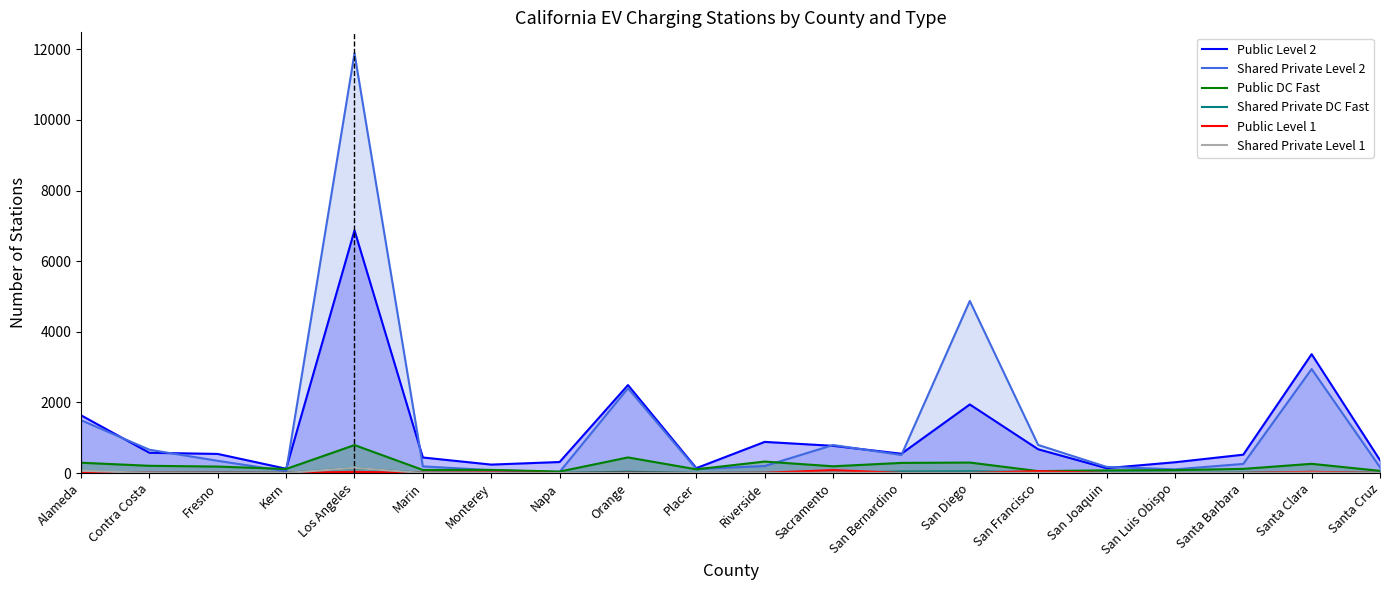

Where is the first local minimum for Shared Private DC Fast?

Contra Costa